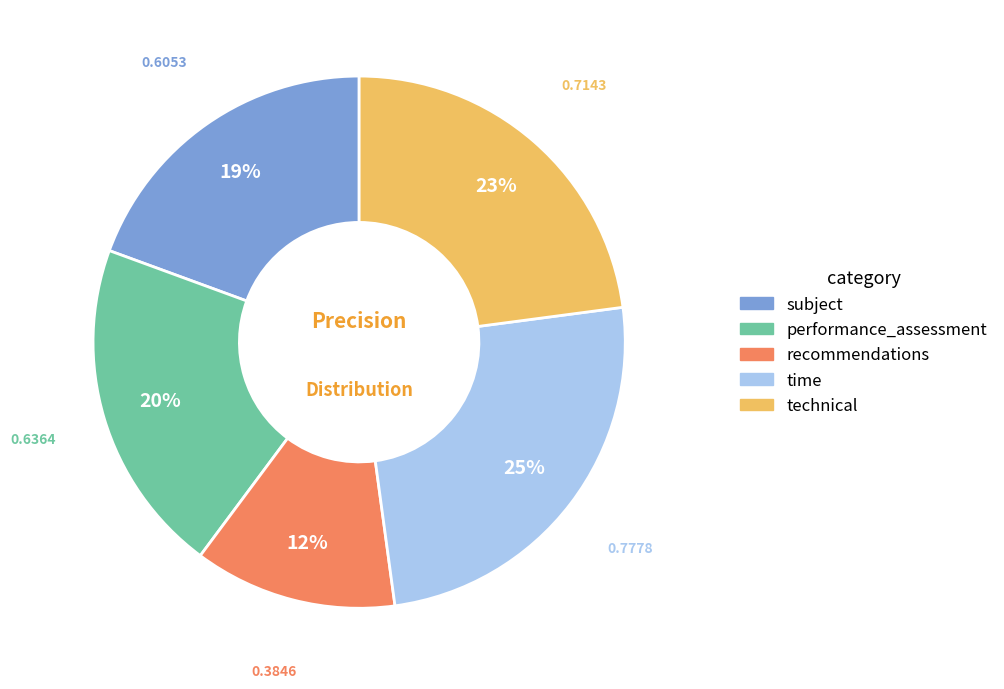

How many slices are in this pie chart?

5